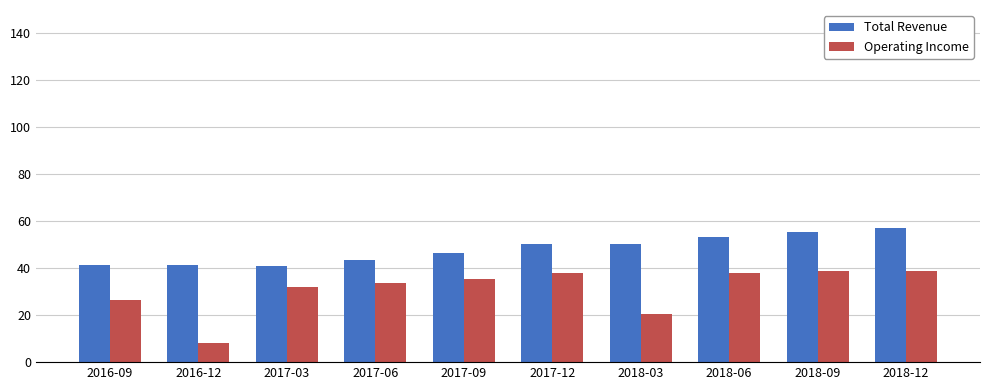

True or false: Operating Income has a value of 35.5 at 2017-09.

True